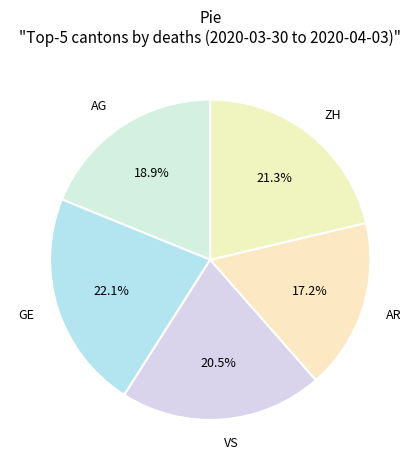

Does any single category account for the majority?

No